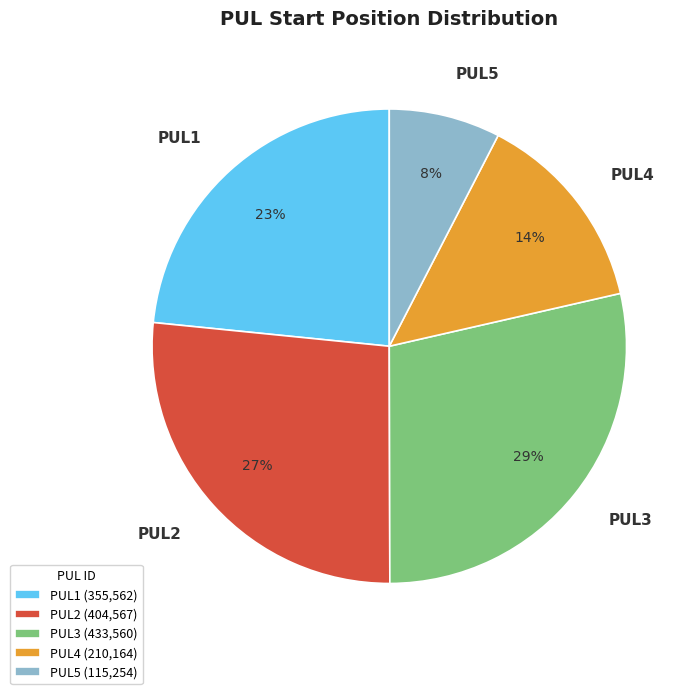

True or false: PUL3 accounts for 22% of the total.

False